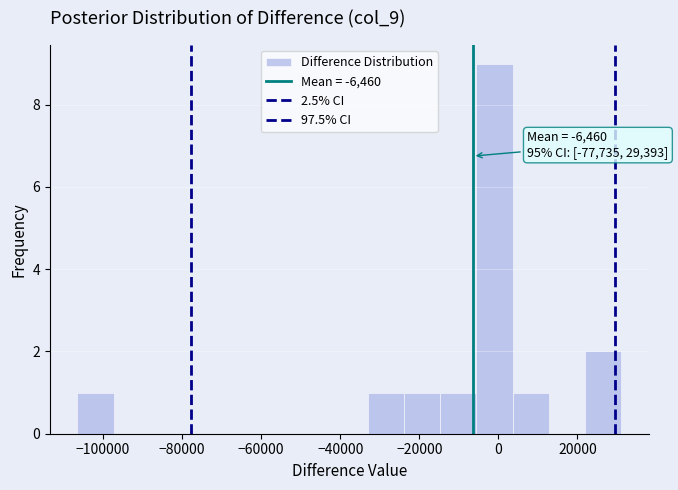

Over which range of the x-axis is the bar tallest?

-6000 to 4000